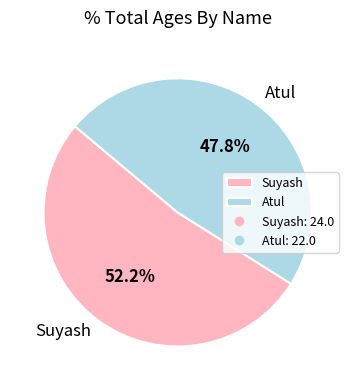

Is it true that Atul is 61% of the pie?

False